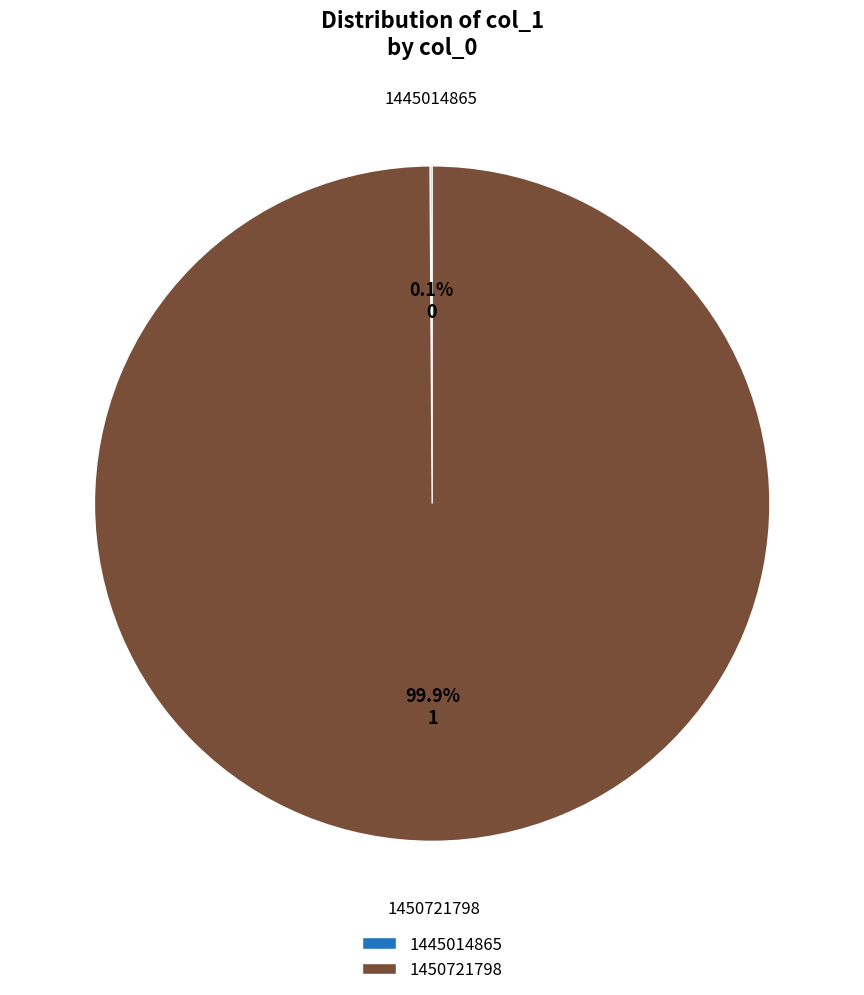

What is the largest slice in the pie chart?

1450721798